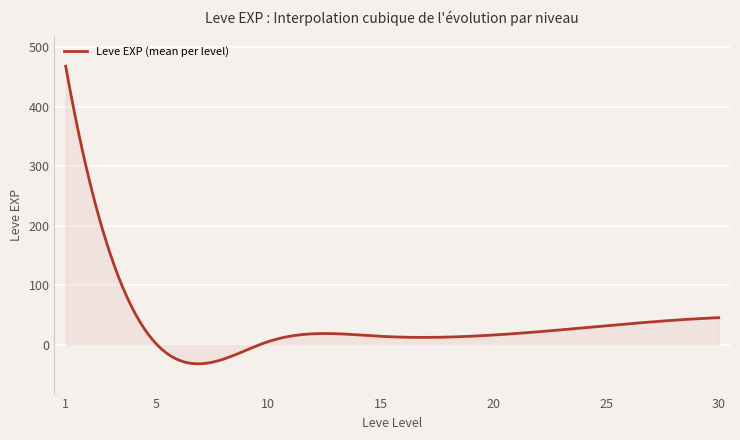

What is the difference between the maximum and minimum values?

500.6